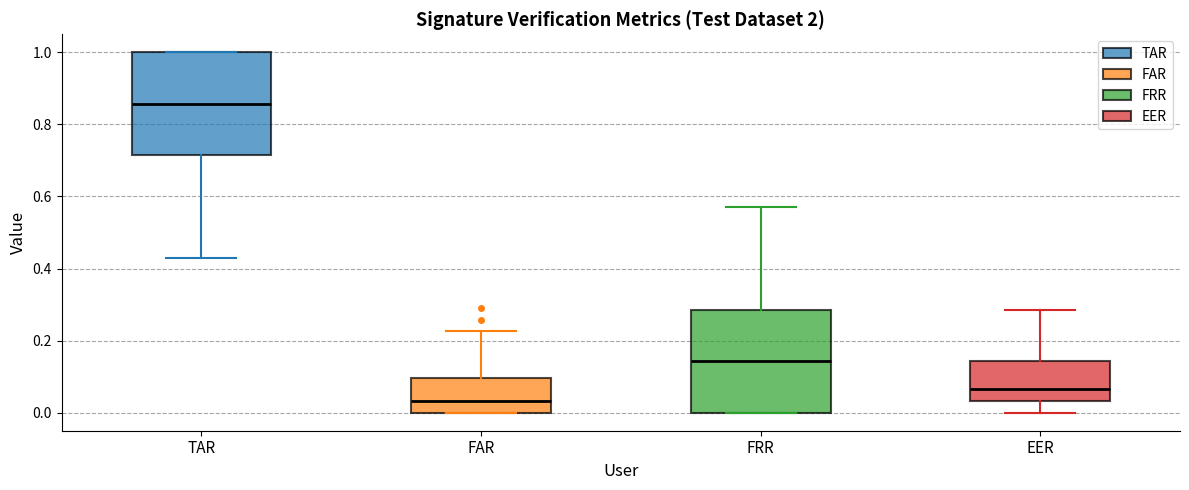

Reading left to right, read every box against the y-axis: the position of its median line, the range the box covers, and the ends of its whiskers. The values are not printed on the chart, so give them approximately, as read against the axis.

TAR: median 0.86, box 0.72 to 1.00, whiskers 0.42 to 1.00
FAR: median 0.04, box 0.00 to 0.10, whiskers 0.00 to 0.22
FRR: median 0.14, box 0.00 to 0.28, whiskers 0.00 to 0.58
EER: median 0.06, box 0.04 to 0.14, whiskers 0.00 to 0.28